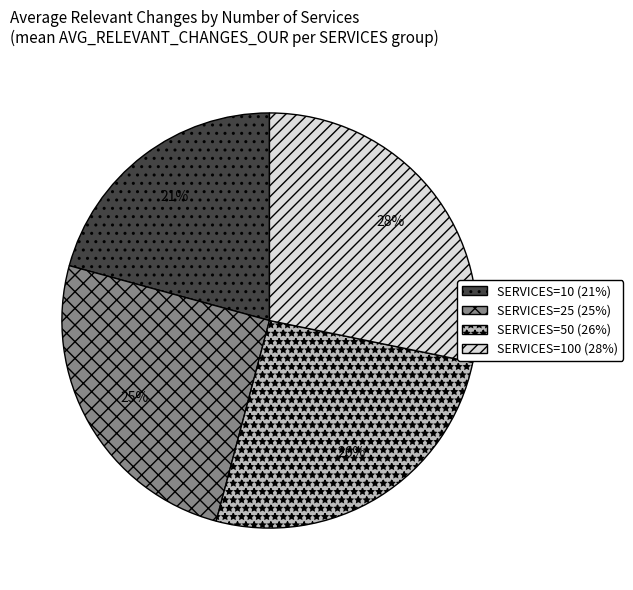

Does SERVICES=10 (21%) represent more than half of the total?

No